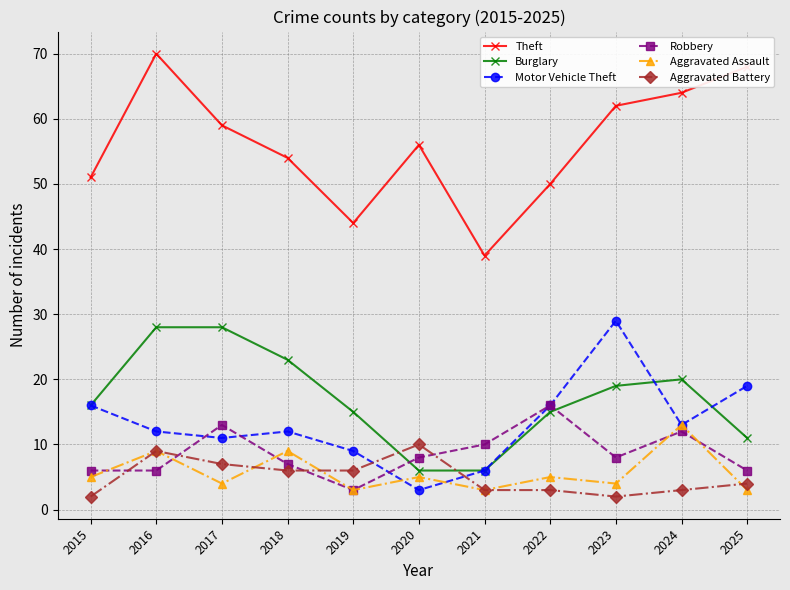

Which category has the highest value across all series?

2016